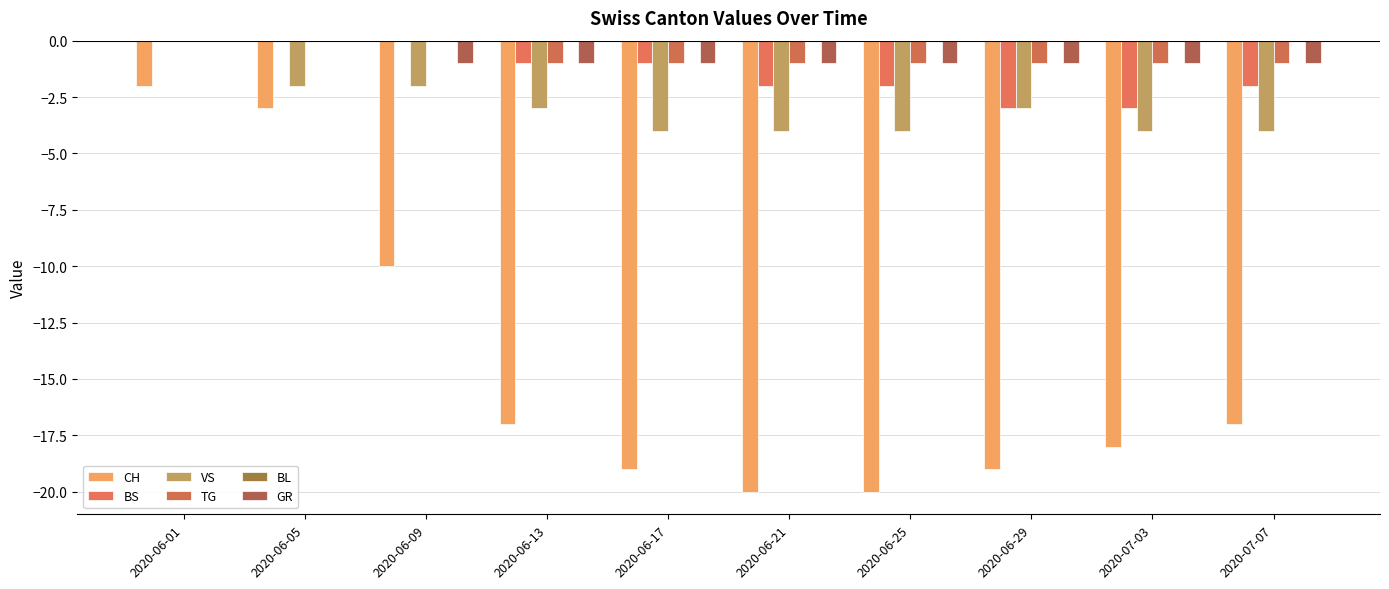

What is the average value of the BS series?

-1